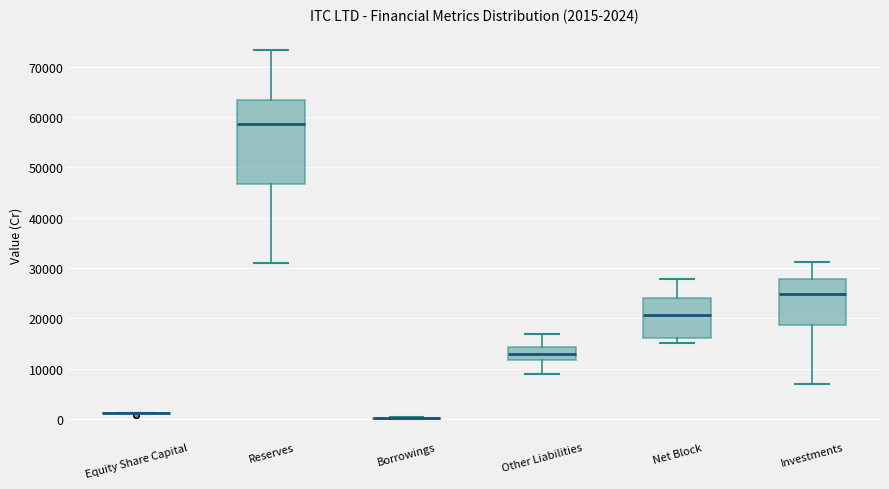

Which box is the tallest, from its lower edge to its upper edge?

Reserves